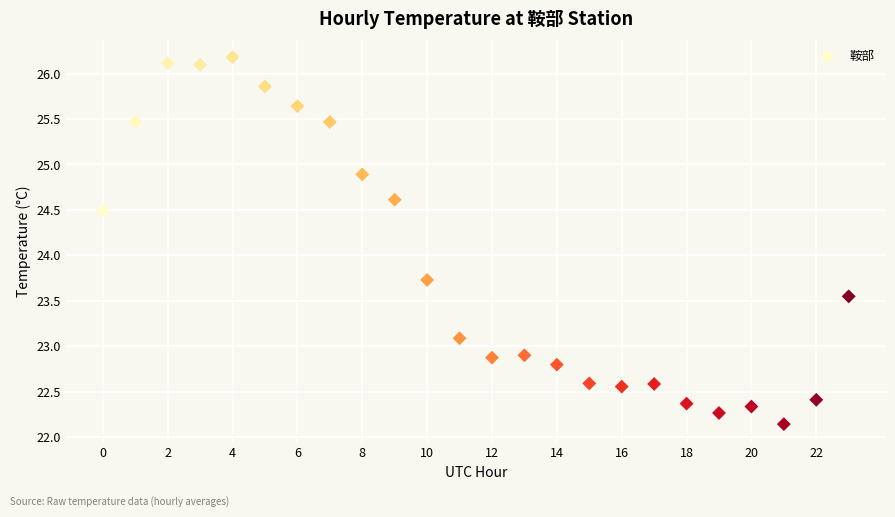

What Y value in the scatter plot is closest to 24?

23.7